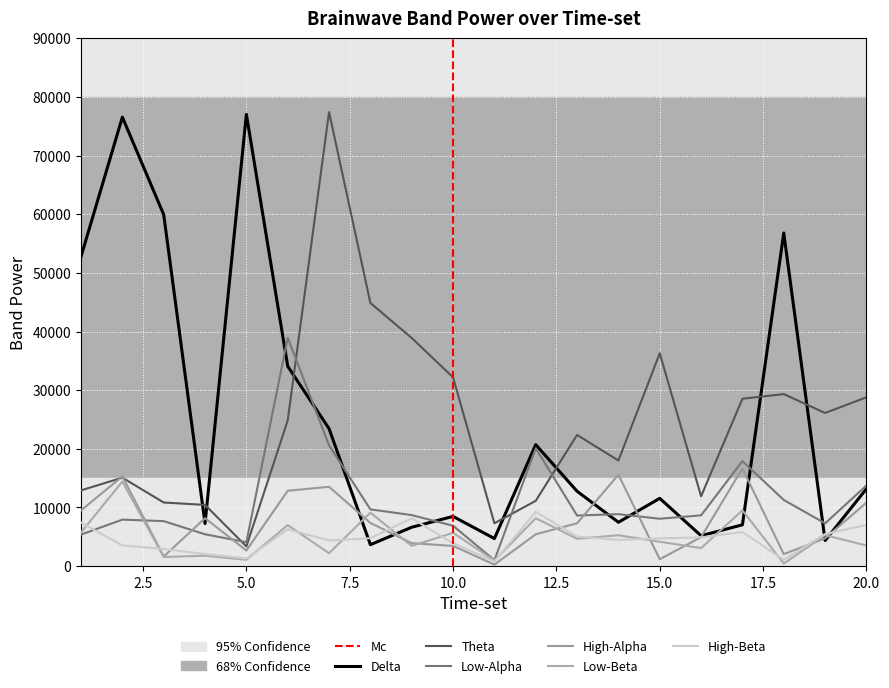

What is the value of the Theta point at the 15th from the left?

36293